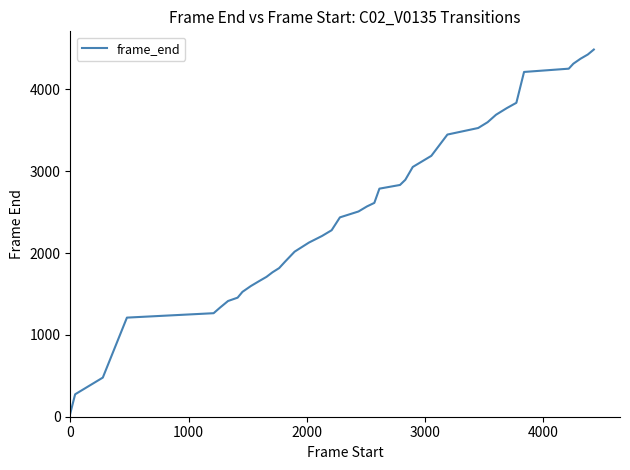

Reading left to right, list all the values displayed in this chart.

40	274	478	1211	1265	1333	1414	1455	1526	1597	1658	1709	1765	1816	1896	2017	2128	2209	2279	2436	2508	2570	2613	2787	2832	2895	3052	3188	3448	3528	3599	3690	3771	3836	4213	4253	4314	4375	4426	4487